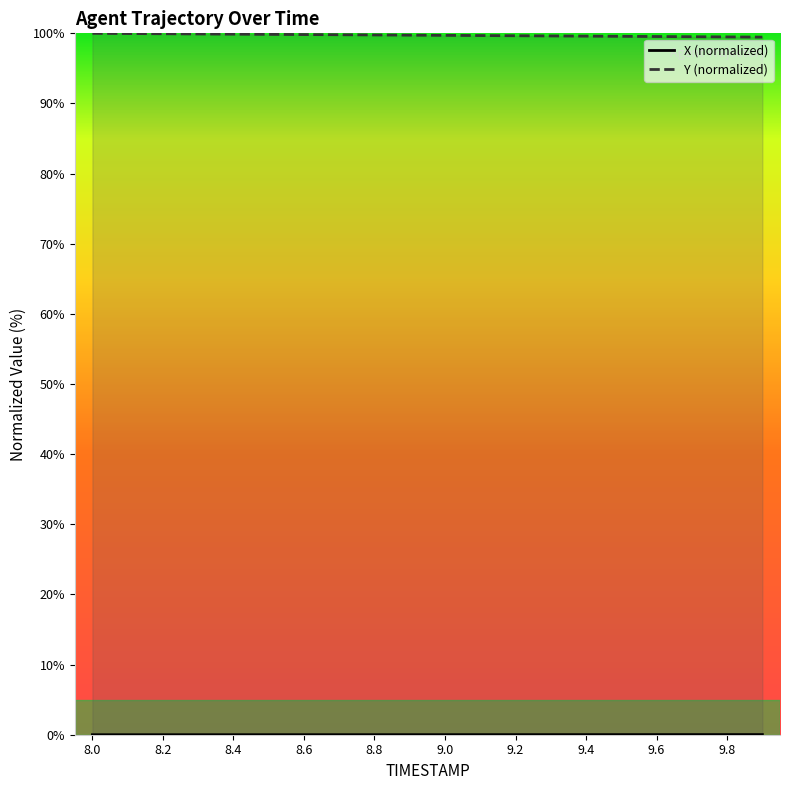

Reading right to left, what are all the values shown in this chart?

X: 9.9=0.0	9.8=0.0	9.7=0.0	9.6=0.0	9.5=0.0	9.4=0.0	9.3=0.0	9.2=0.0	9.1=0.0	9.0=0.0	8.9=0.0	8.8=0.0	8.7=0.0	8.6=0.0	8.5=0.0	8.4=0.0	8.3=0.0	8.2=0.0	8.1=0.0	8.0=0.0
Y: 9.9=99.5	9.8=99.5	9.7=99.5	9.6=99.5	9.5=99.6	9.4=99.6	9.3=99.6	9.2=99.7	9.1=99.7	9.0=99.7	8.9=99.7	8.8=99.8	8.7=99.8	8.6=99.8	8.5=99.9	8.4=99.9	8.3=99.9	8.2=99.9	8.1=100.0	8.0=100.0